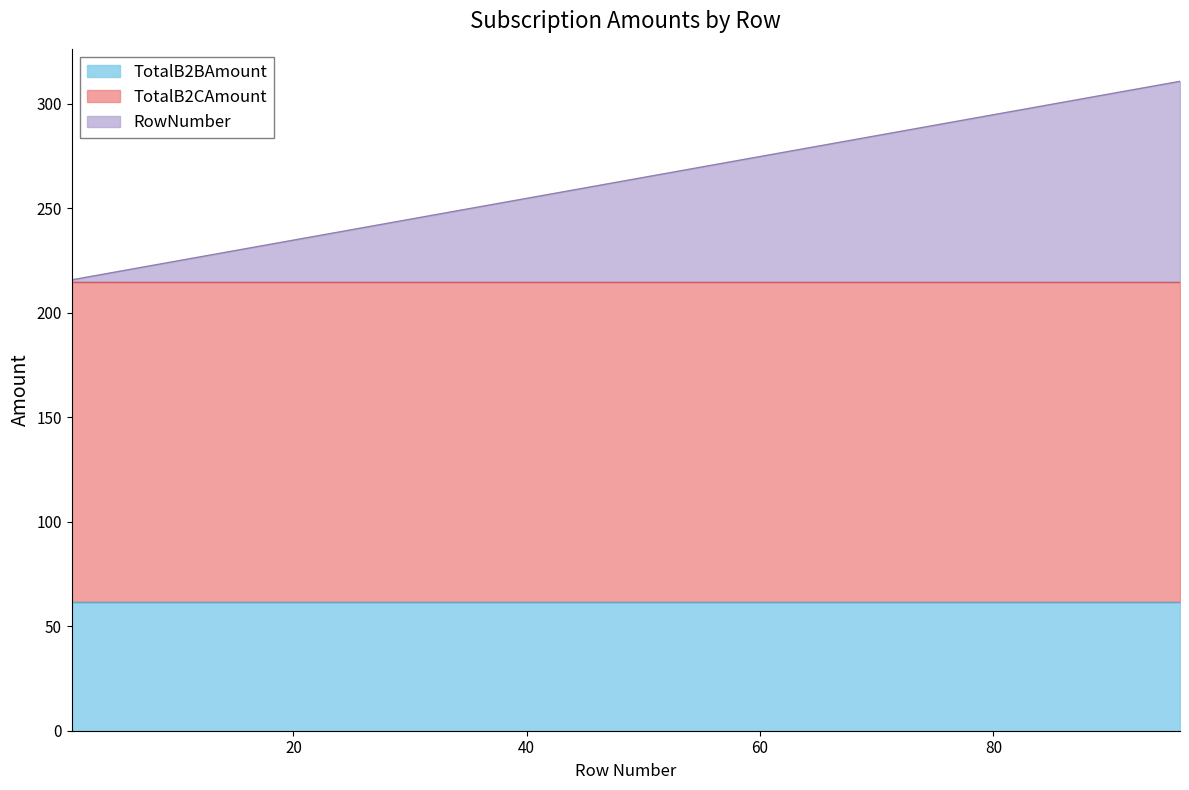

What is the smallest value displayed?

1.0